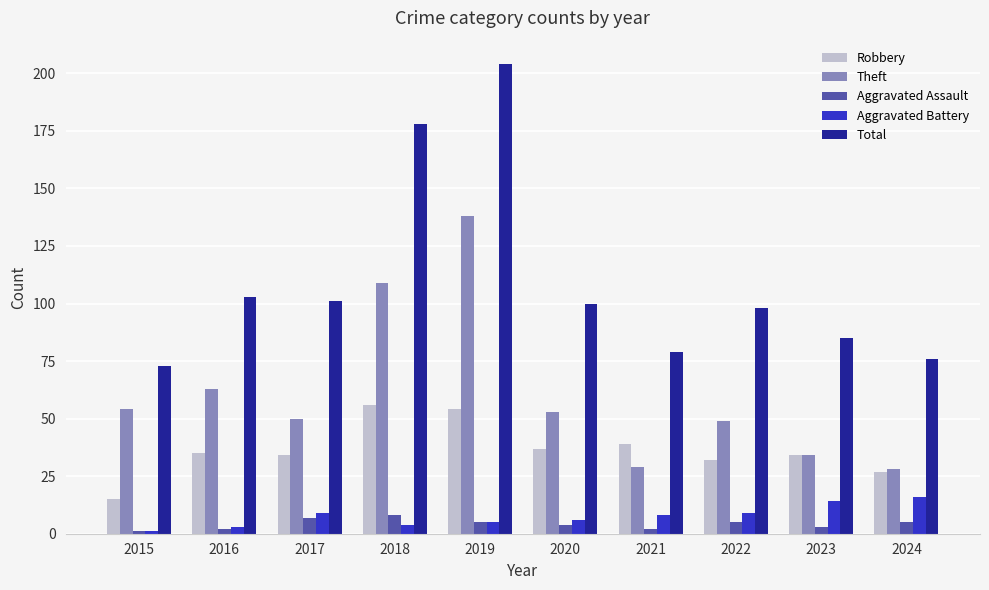

What is the sum of all Theft values?

607